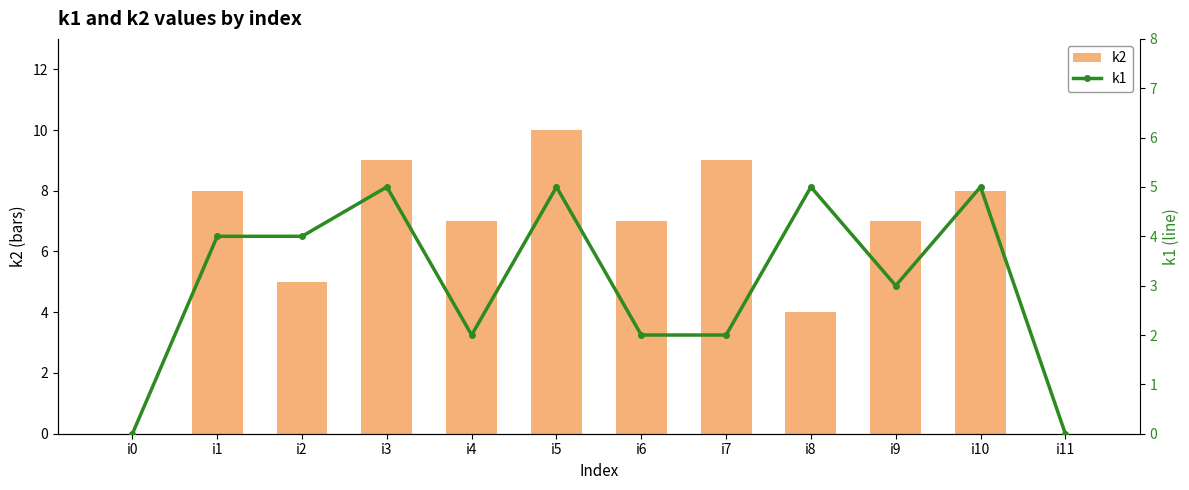

Which label corresponds to the largest value in the chart?

i5